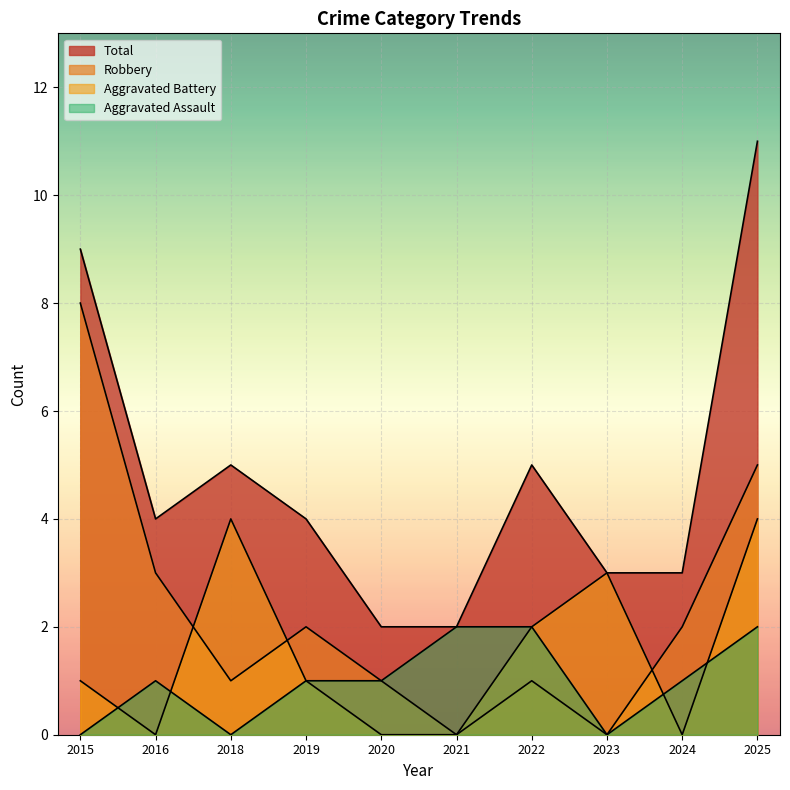

How many lines are shown in the chart?

4